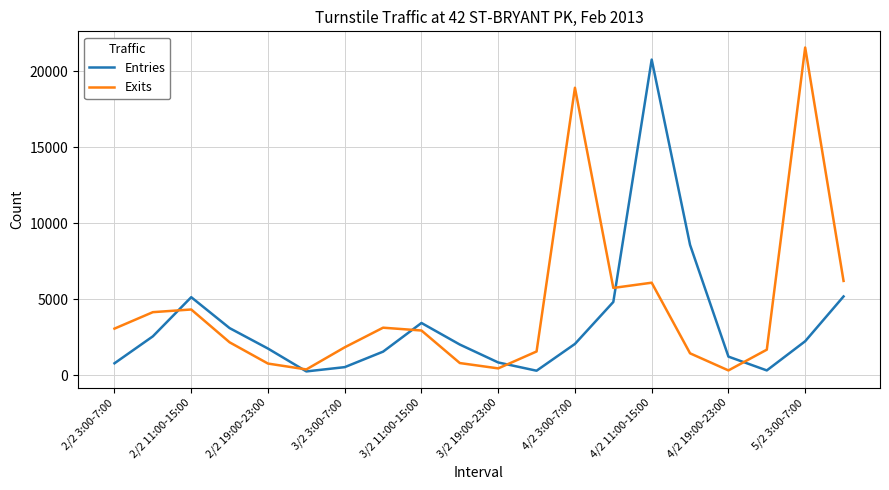

Which series has the largest total across all categories?

Exits